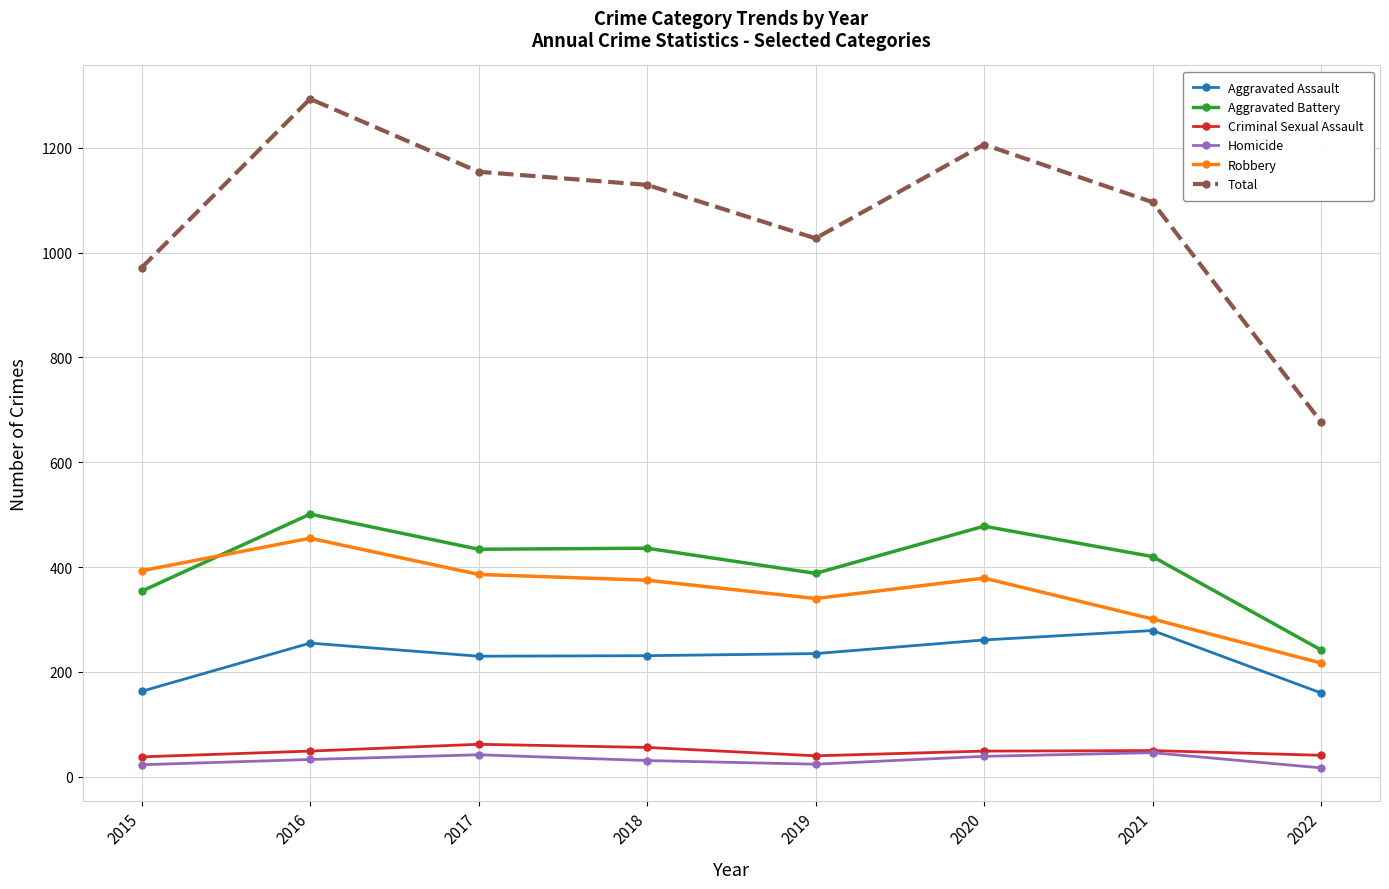

How many lines are shown in the chart?

6